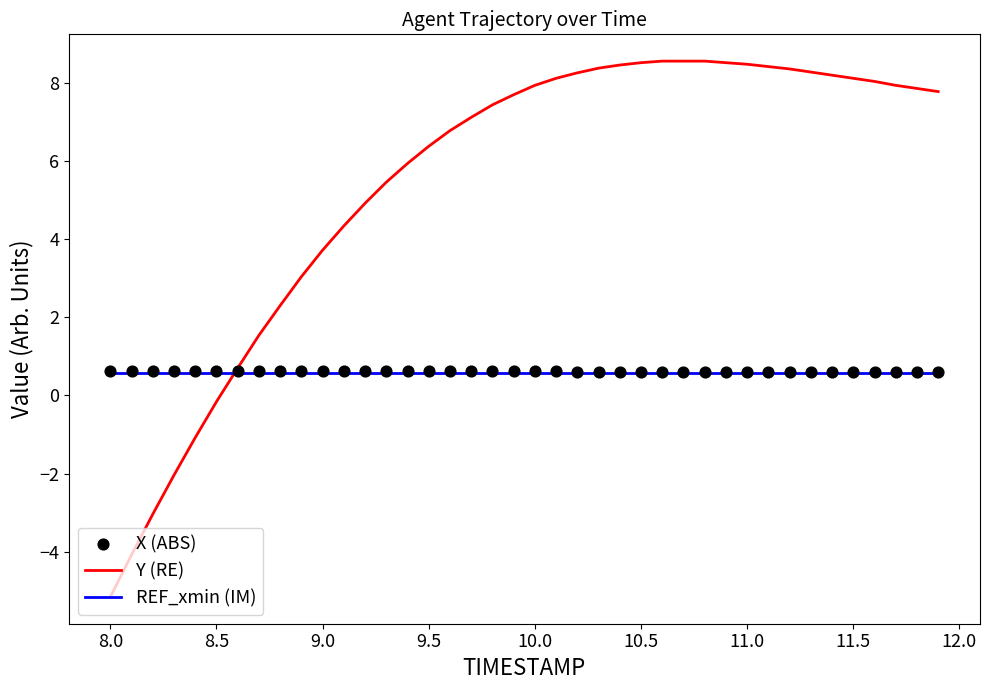

Which series reaches the minimum Y coordinate?

Y (RE)